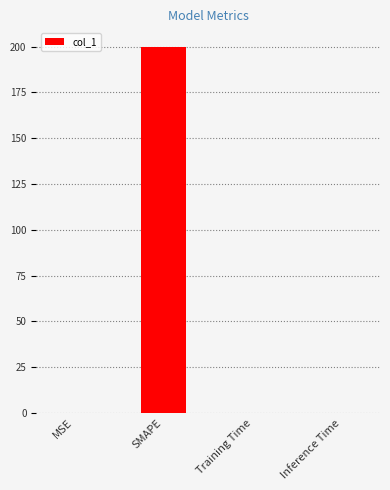

What is the greatest value displayed?

200.0